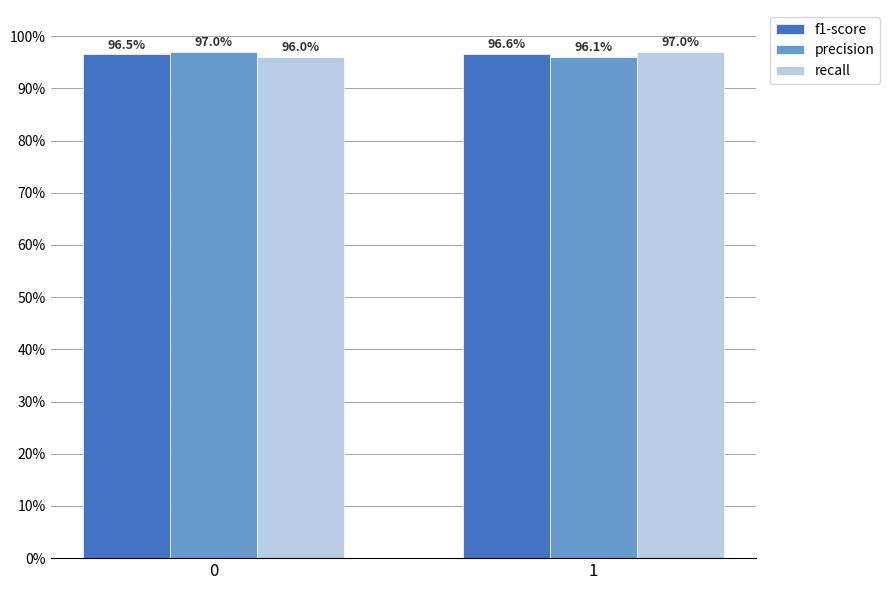

What are all the series names shown in the legend?

f1-score, precision, recall